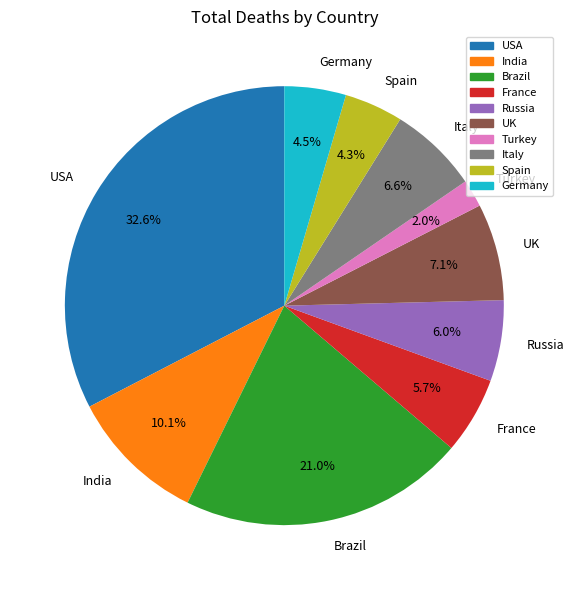

Is the sum of UK and USA greater than half?

No